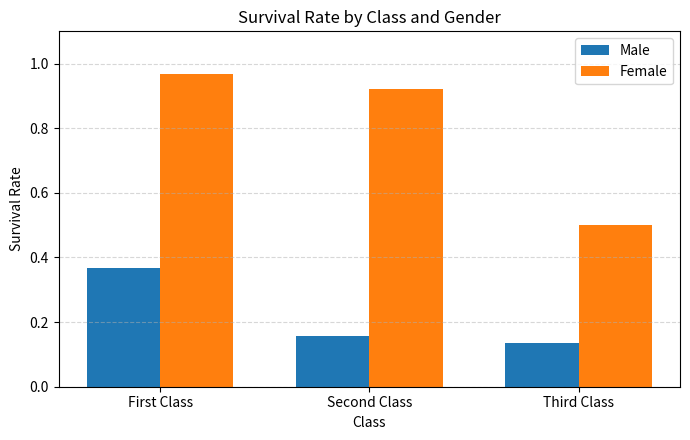

What position from the right is First Class?

3